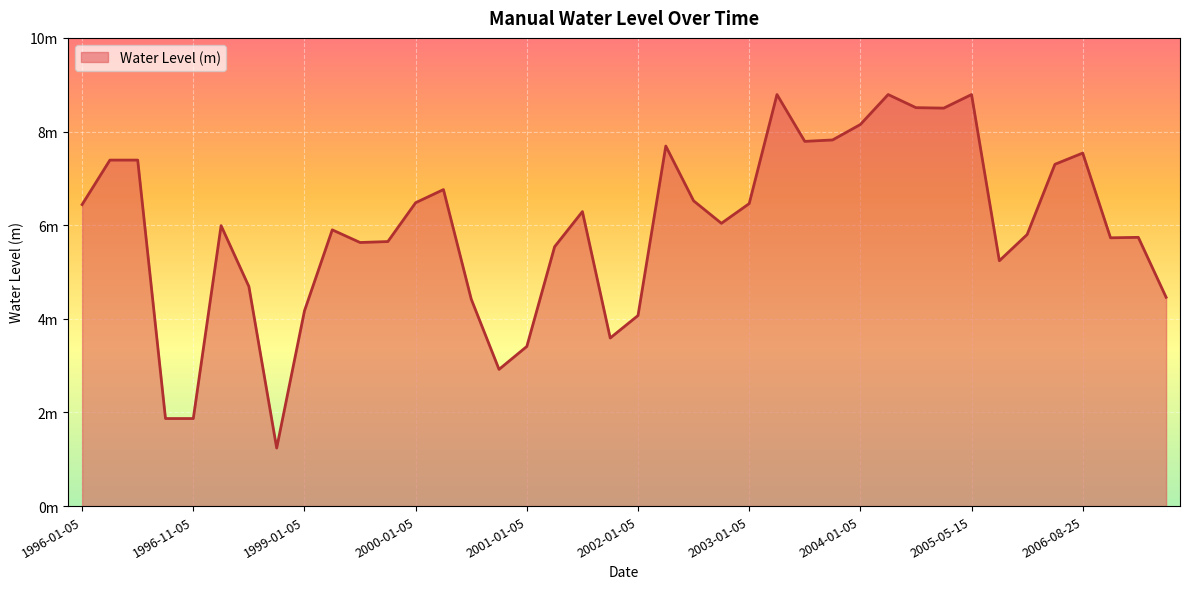

True or false: the data has more than 2 interior local peaks.

True